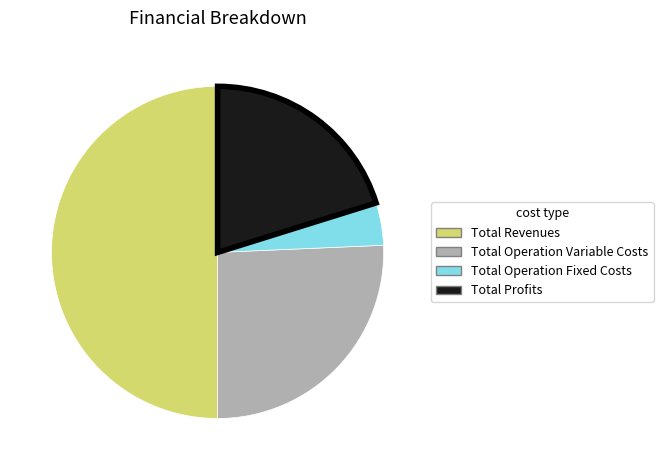

Is the sum of Total Revenues and Total Operation Fixed Costs greater than half?

Yes